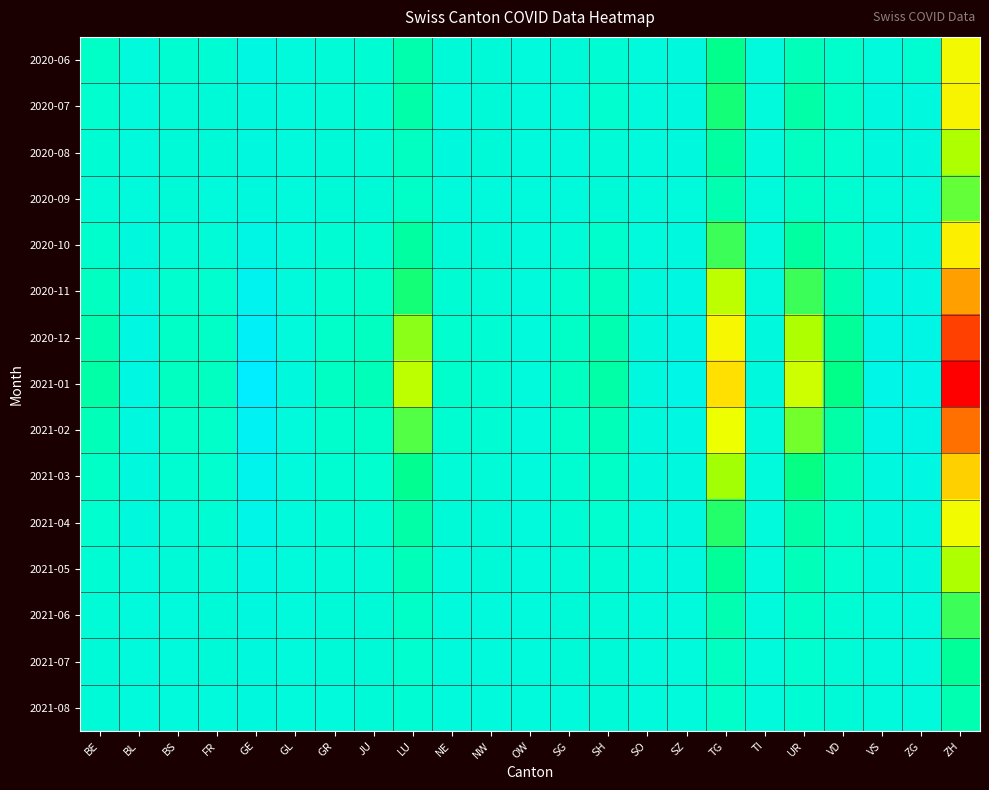

Count the number of categories in the chart.

23